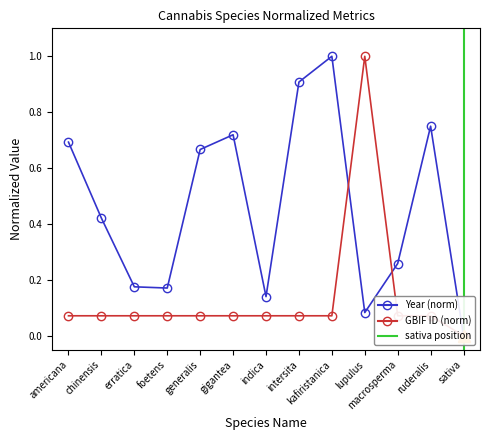

Where is the first local maximum for gbif_id?

chinensis